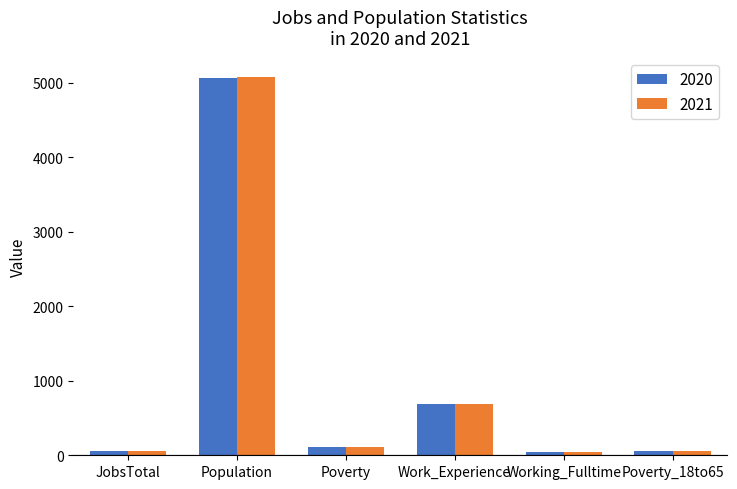

At which label does 2021 reach its peak?

Population